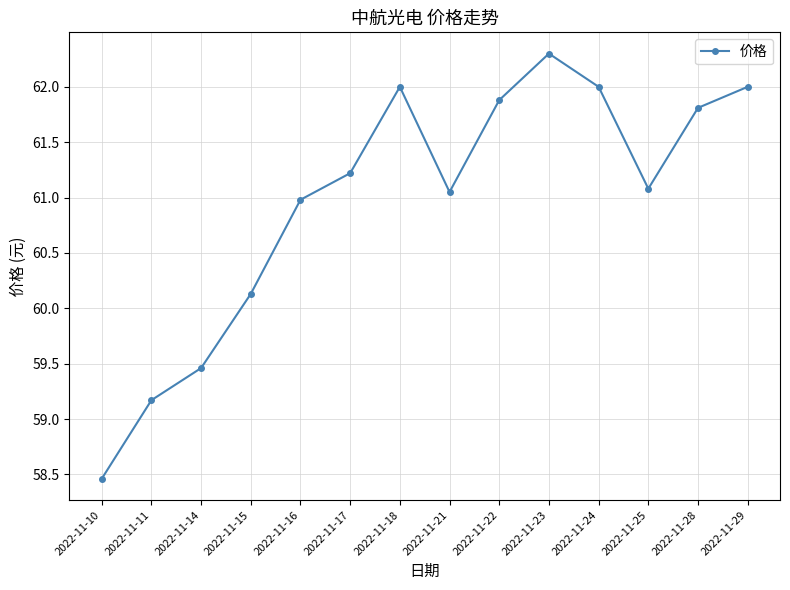

True or false: the data shows 23.8 at 2022-11-29.

False